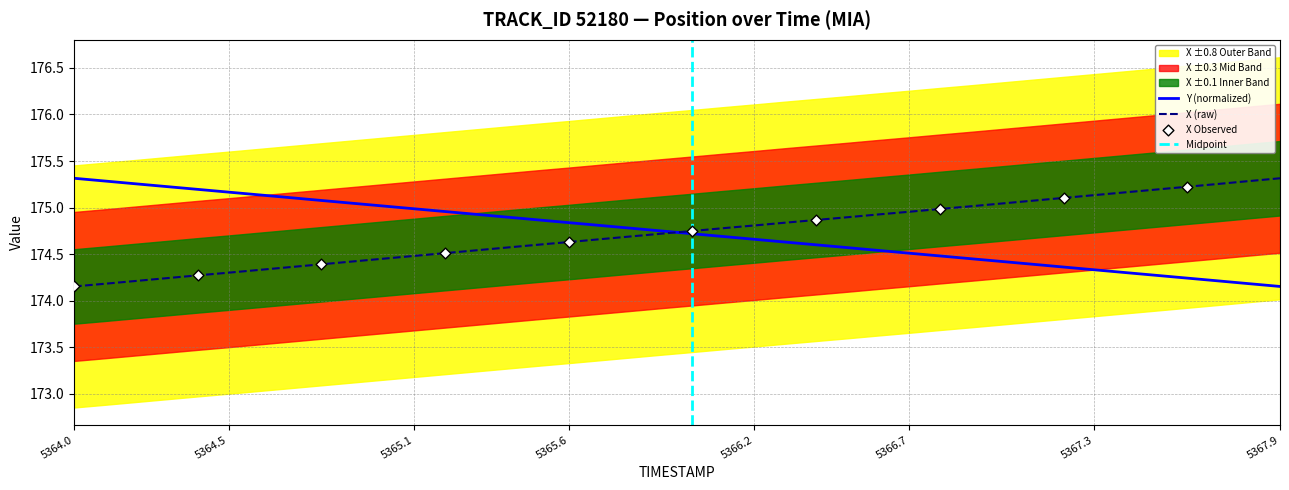

Which series reaches the minimum Y coordinate?

X